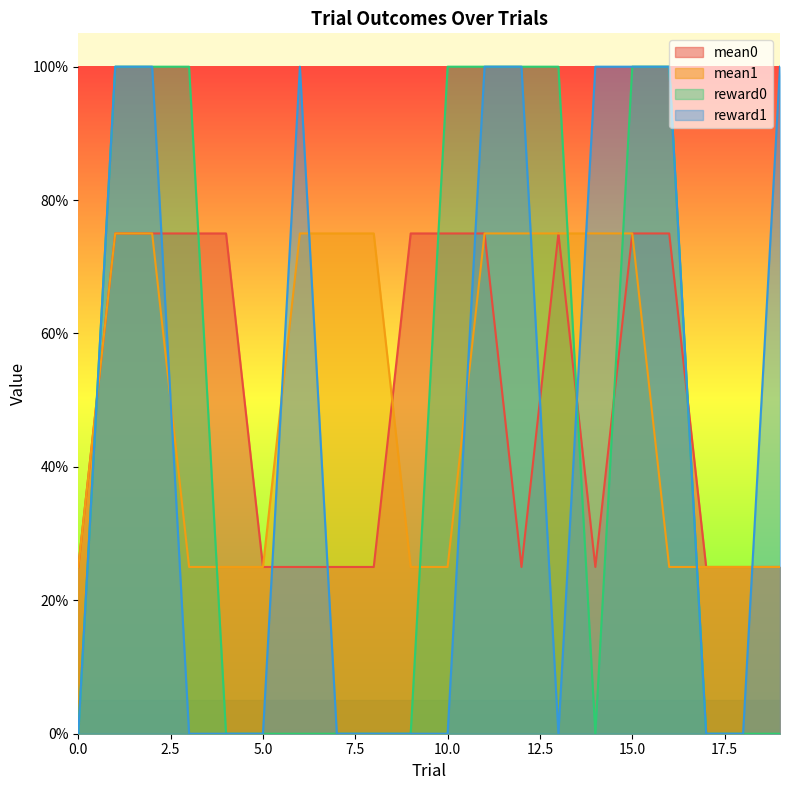

Between 18 and 19, which is larger?

18